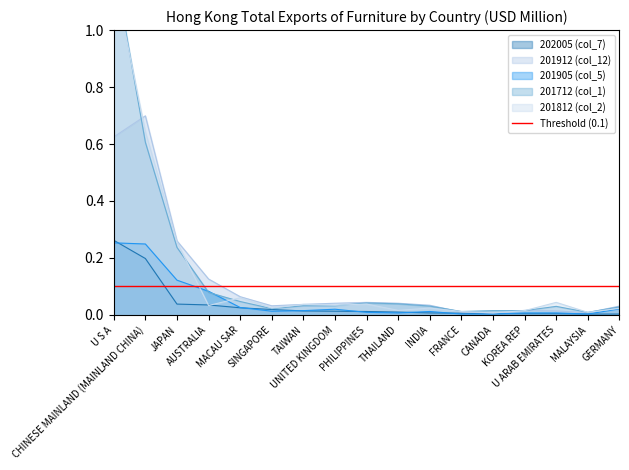

How many distinct data groups are displayed?

5